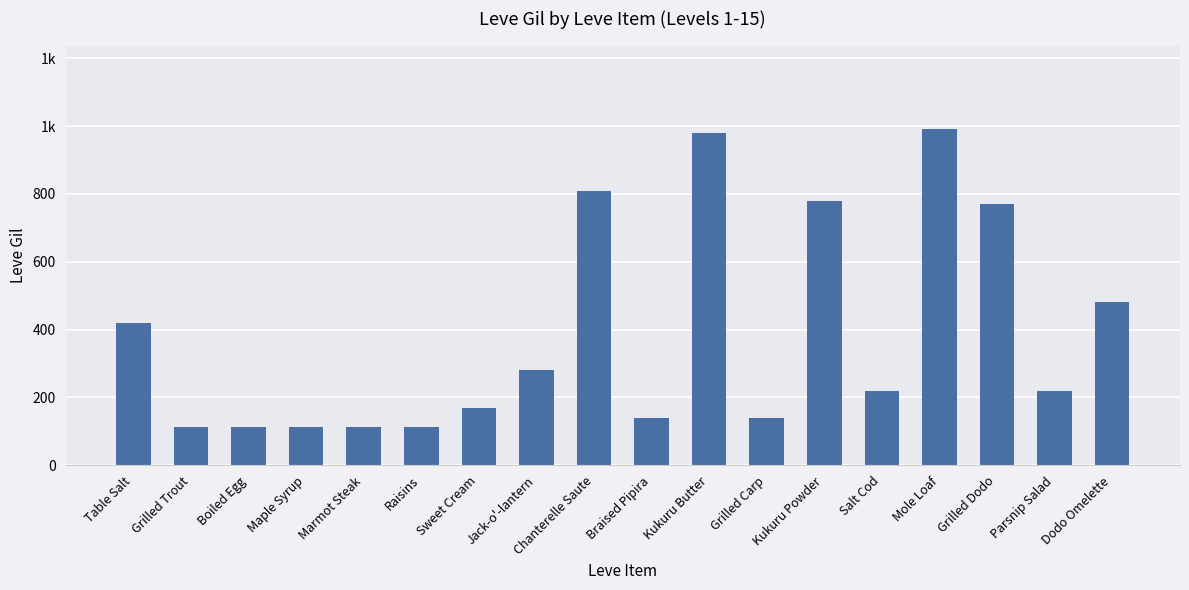

What value does the data have at Maple Syrup, to the nearest 100?

100